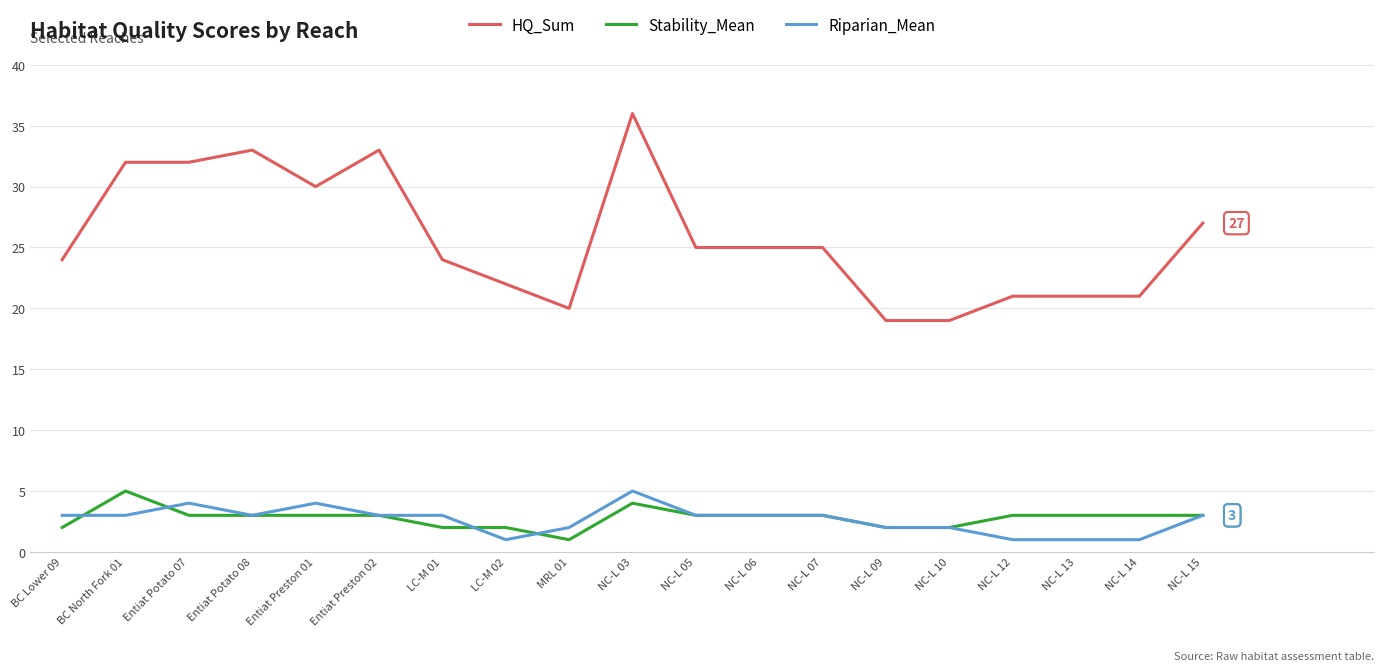

True or false: Riparian_Mean and HQ_Sum intersect in this chart.

False